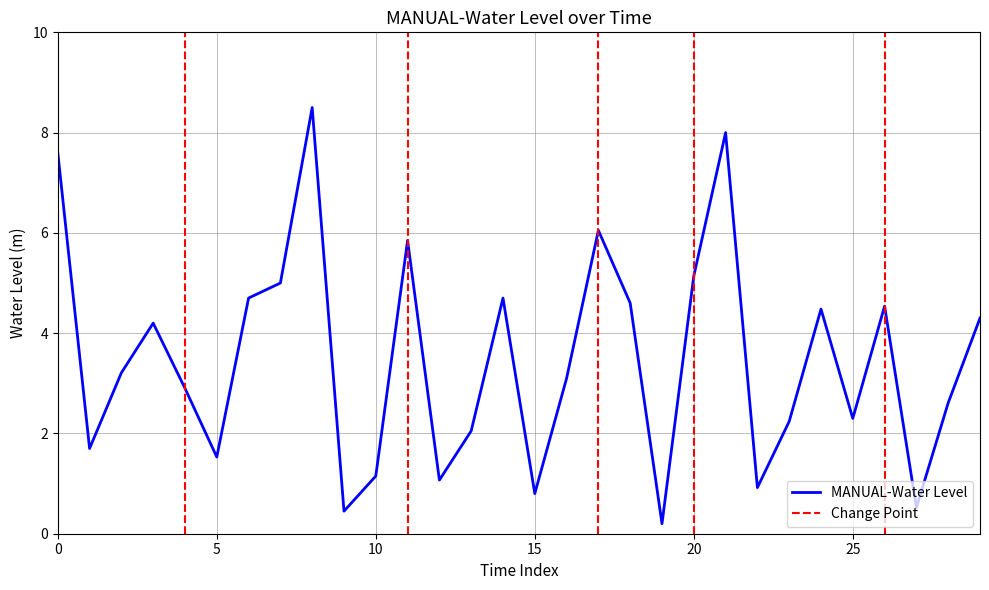

What is the value of the 1st point from the left?

7.6